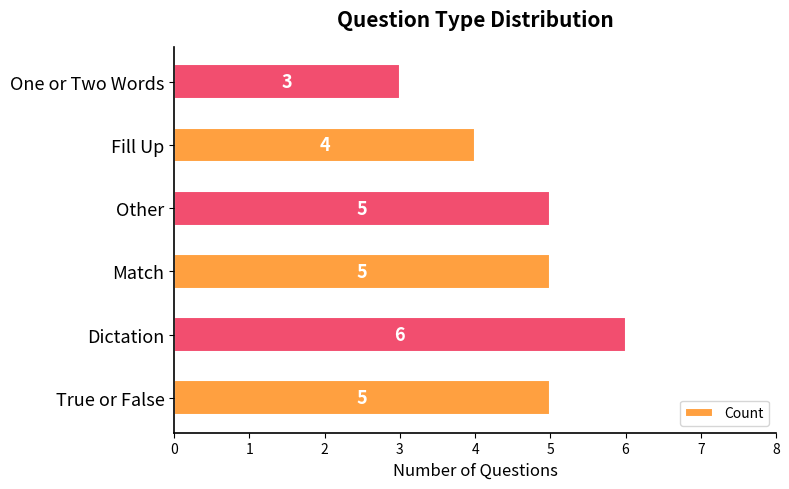

Reading bottom to top, extract all data points from this chart.

5	6	5	5	4	3